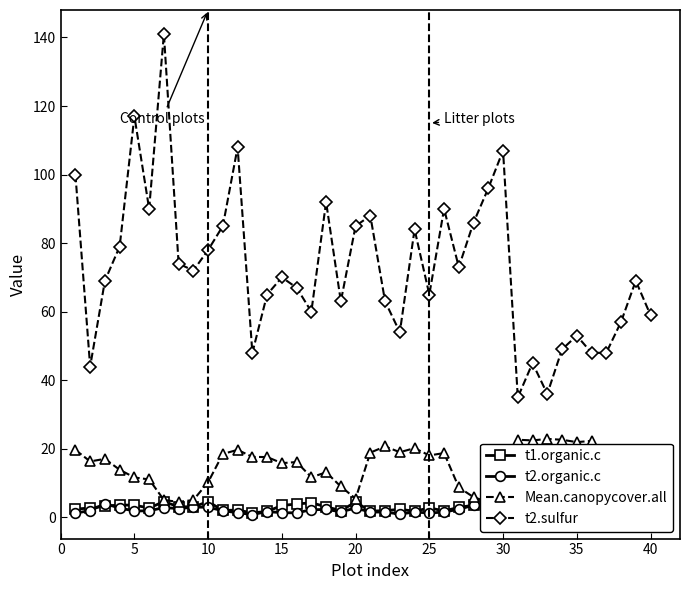

What is the average value of the t2.sulfur series?

73